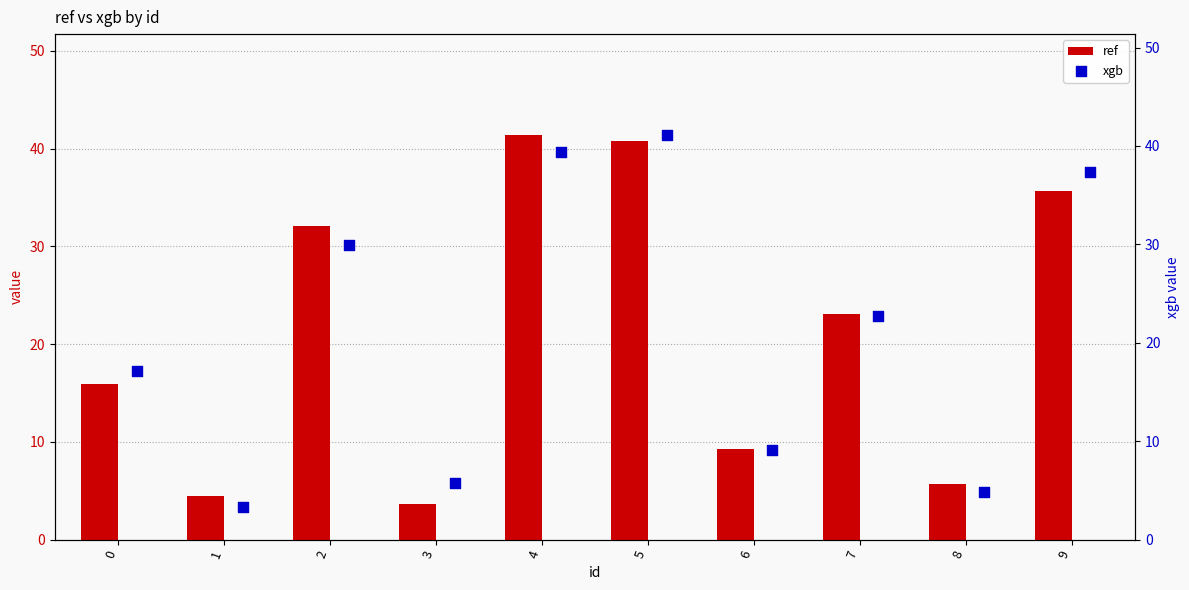

Is it true that ref equals 17.5 at 5?

False